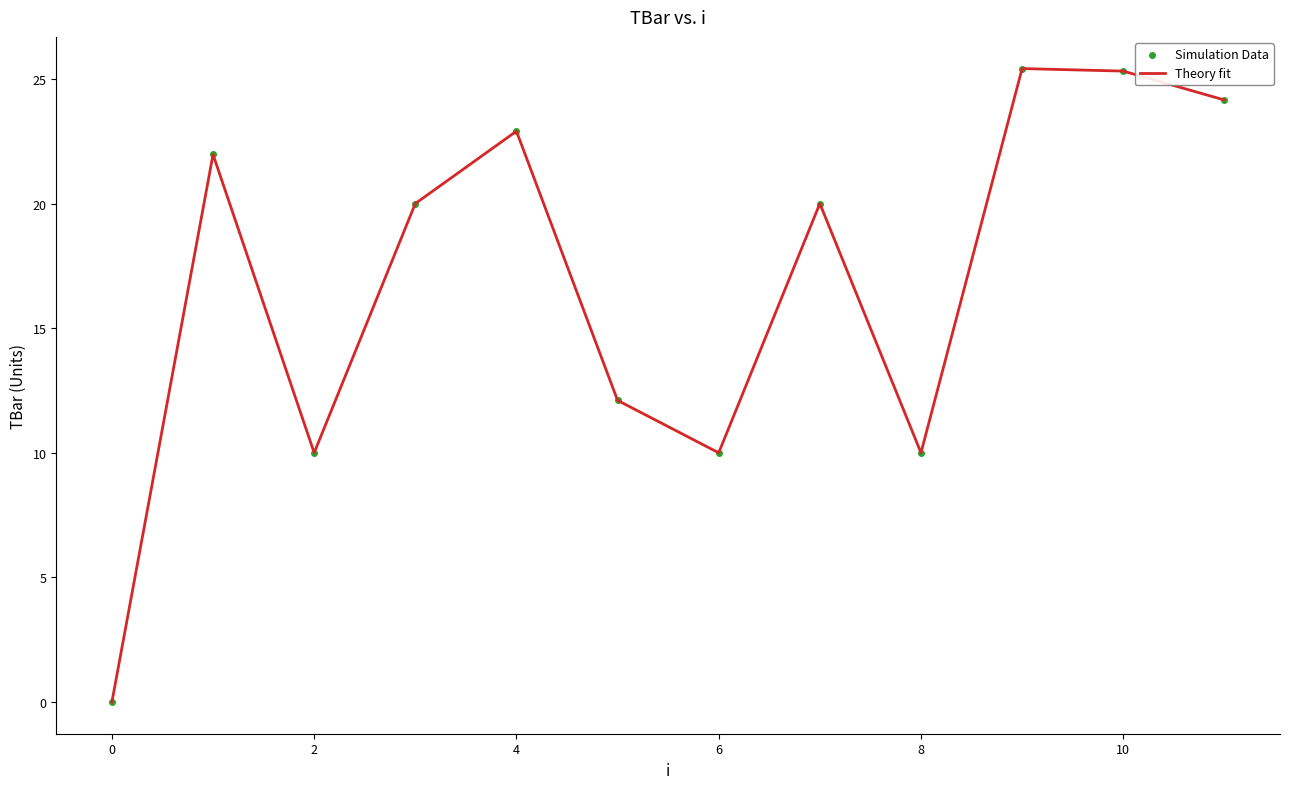

What is the maximum value shown in the chart?

25.4